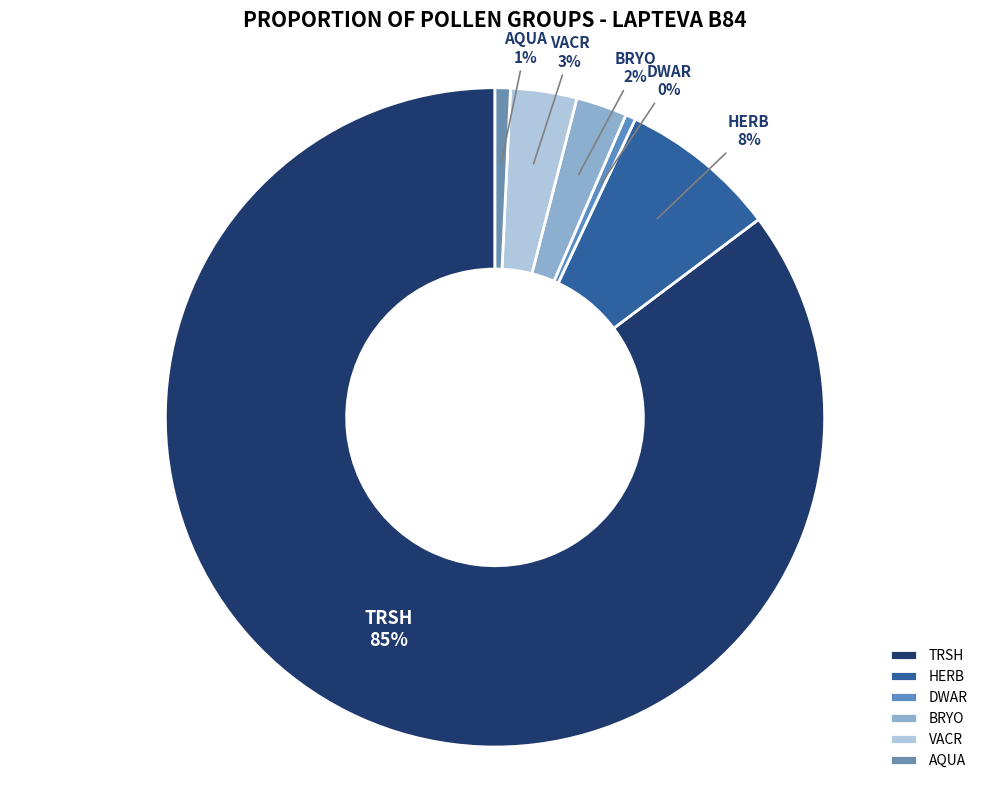

Which category has the biggest portion of the pie?

TRSH